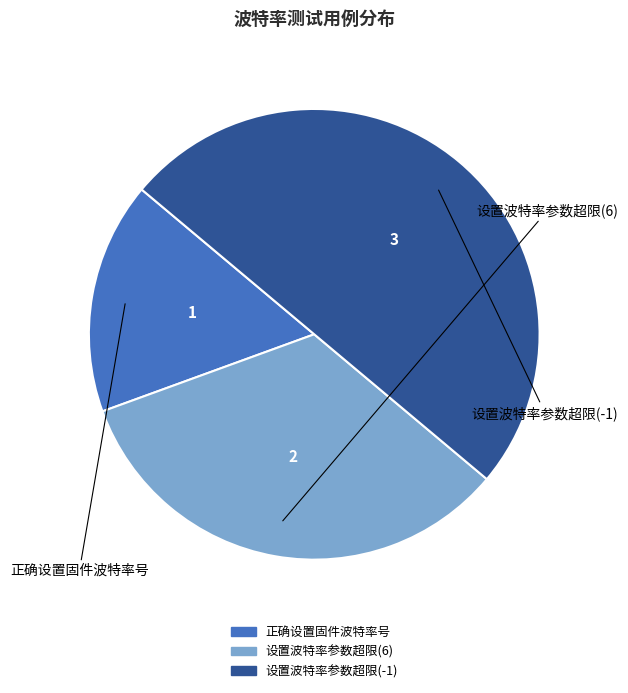

Rank the categories by value from lowest to highest.

正确设置固件波特率号, 设置波特率参数超限(6), 设置波特率参数超限(-1)